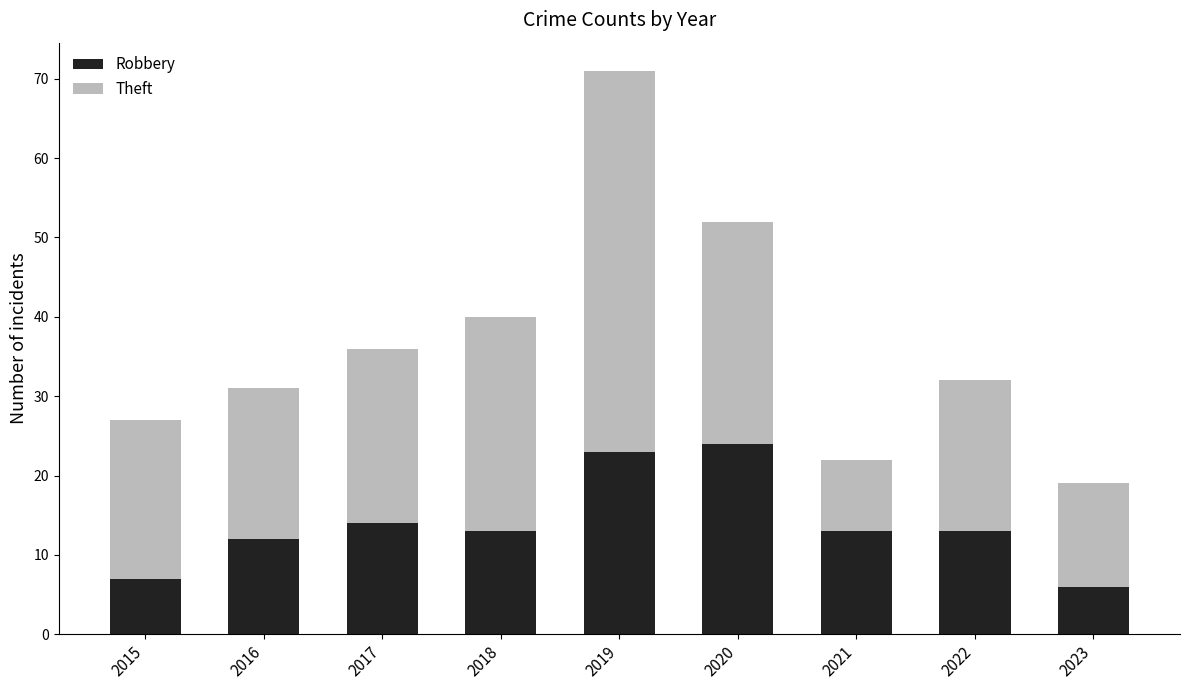

What is the difference between the maximum and second lowest values in the Robbery series?

17